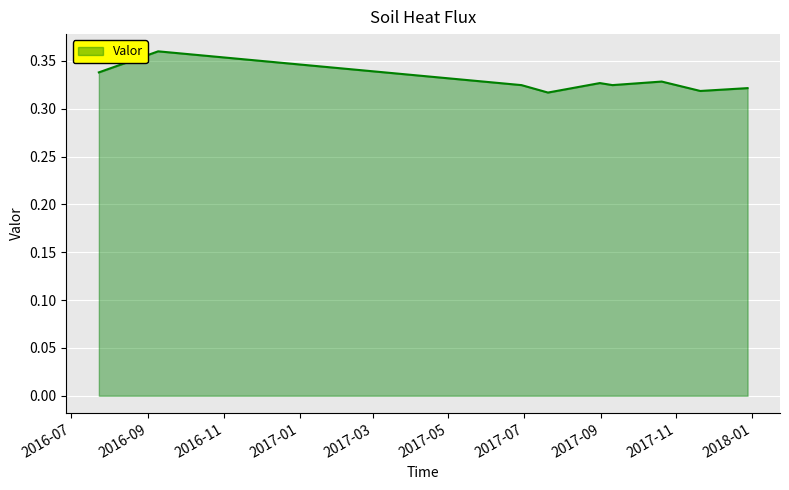

Reading left to right, list all the values displayed in this chart.

2016-07-23 02:30:00=0.3	2016-09-08 22:45:00=0.4	2017-06-29 00:45:00=0.3	2017-07-20 08:30:00=0.3	2017-08-31 04:50:00=0.3	2017-09-10 09:20:00=0.3	2017-10-20 03:05:00=0.3	2017-11-20 06:05:00=0.3	2017-12-28 09:05:00=0.3